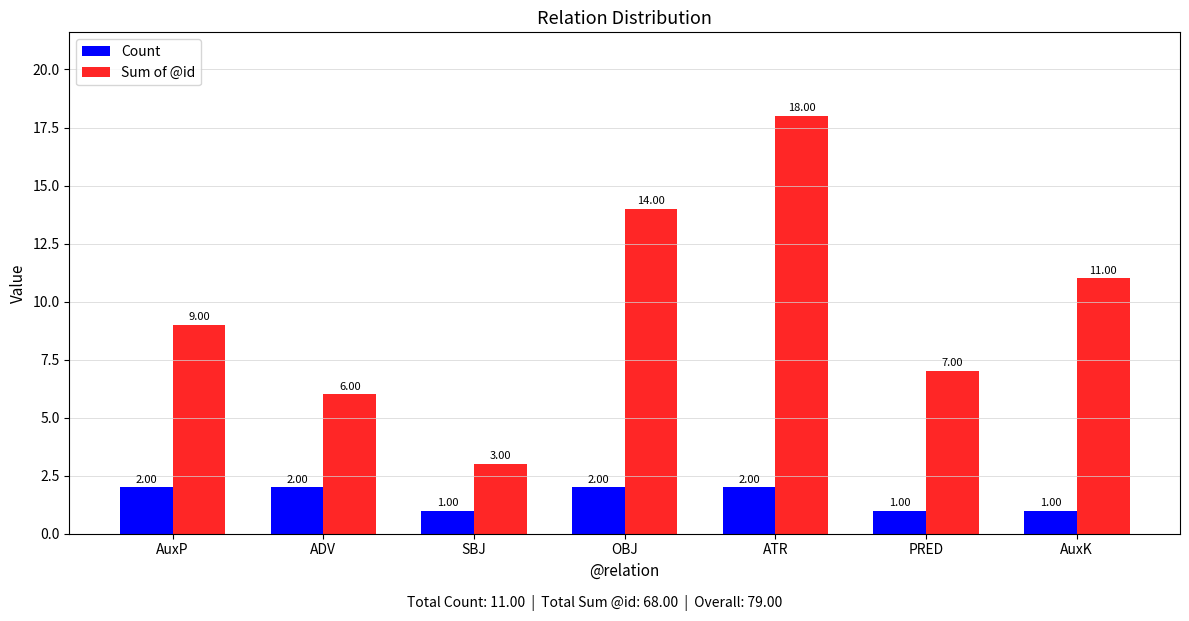

Reading right to left, transcribe all the data shown in this chart.

Count: 1	1	2	2	1	2	2
Sum of @id: 11	7	18	14	3	6	9